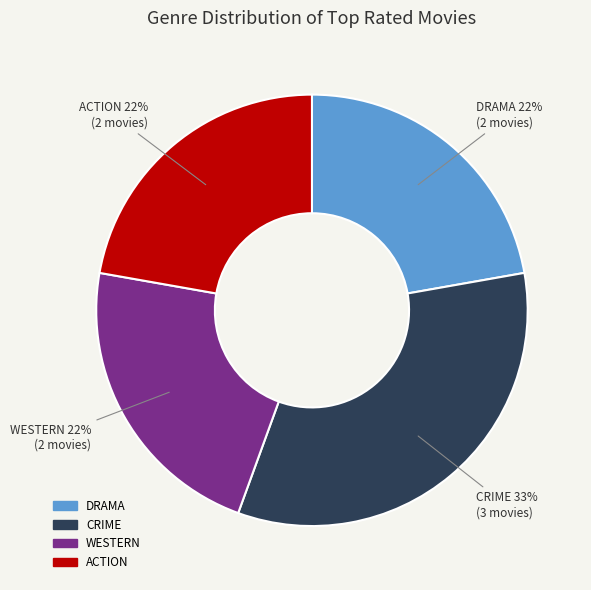

Is the sum of CRIME and ACTION greater than half?

Yes